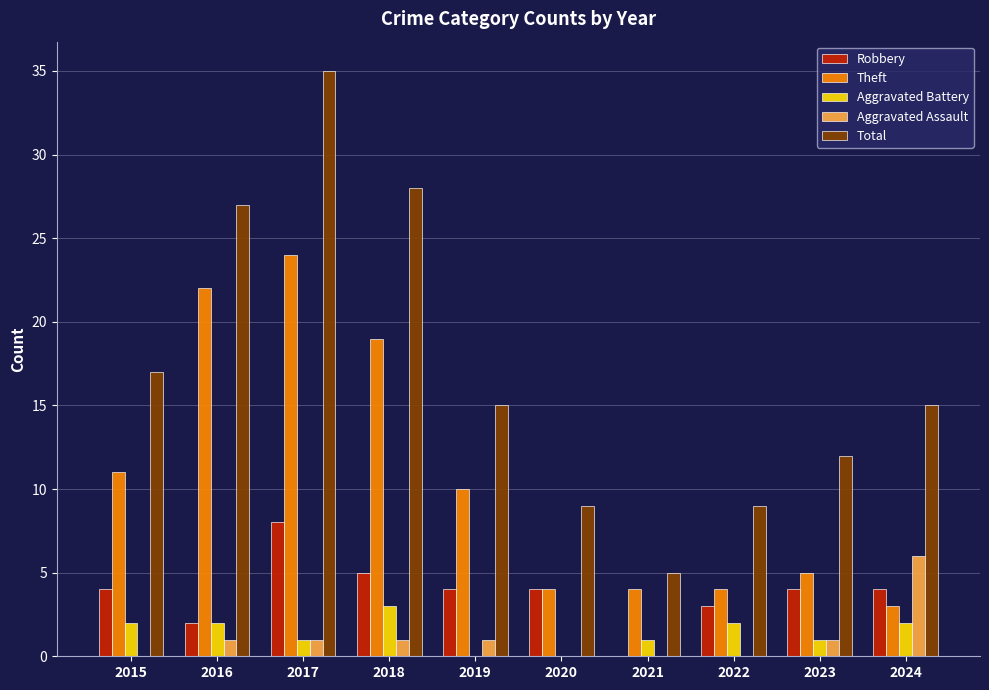

What are all the series names shown in the legend?

Robbery, Theft, Aggravated Battery, Aggravated Assault, Total